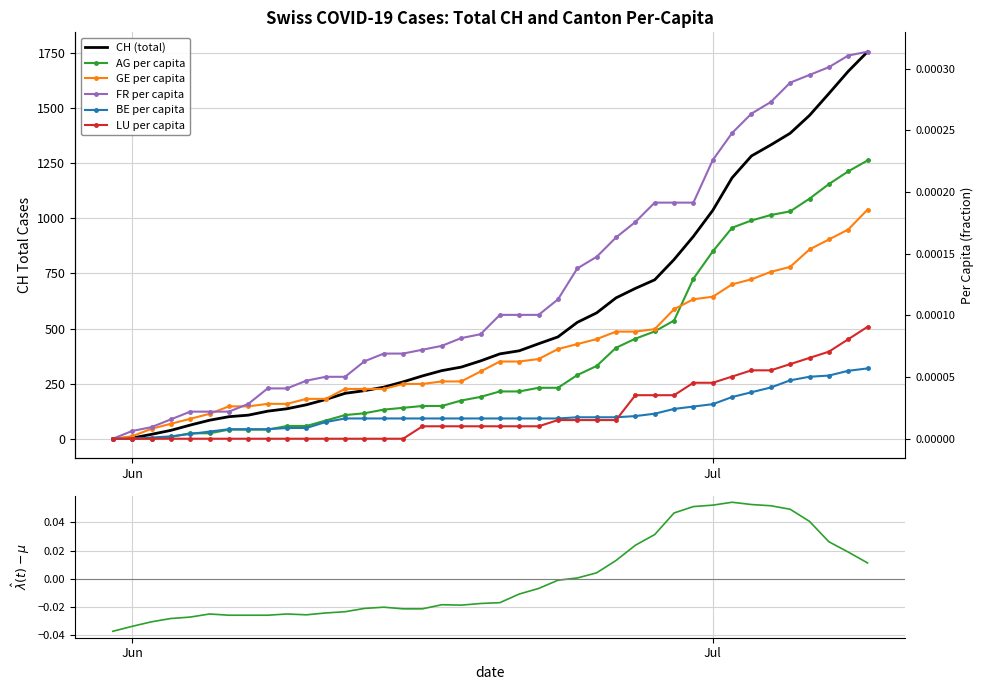

Between 2020-06-01 and 2020-06-07, which is larger?

2020-06-07